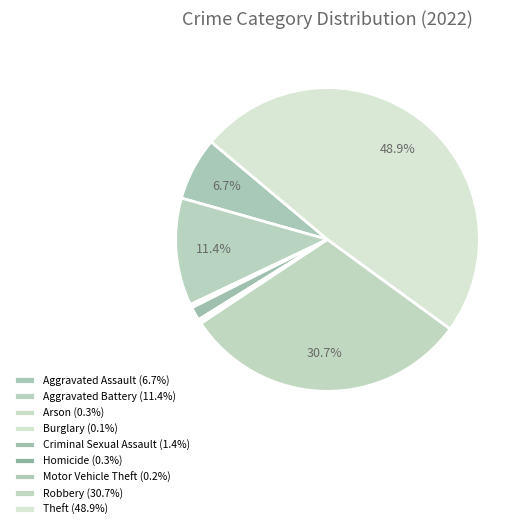

Between Aggravated Assault and Criminal Sexual Assault, which is larger?

Aggravated Assault